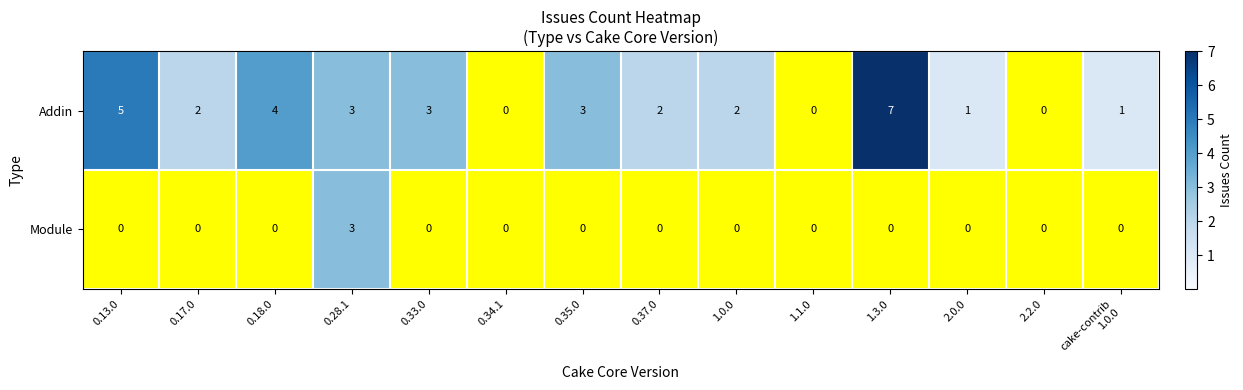

Which series has the largest range (max minus min)?

Addin